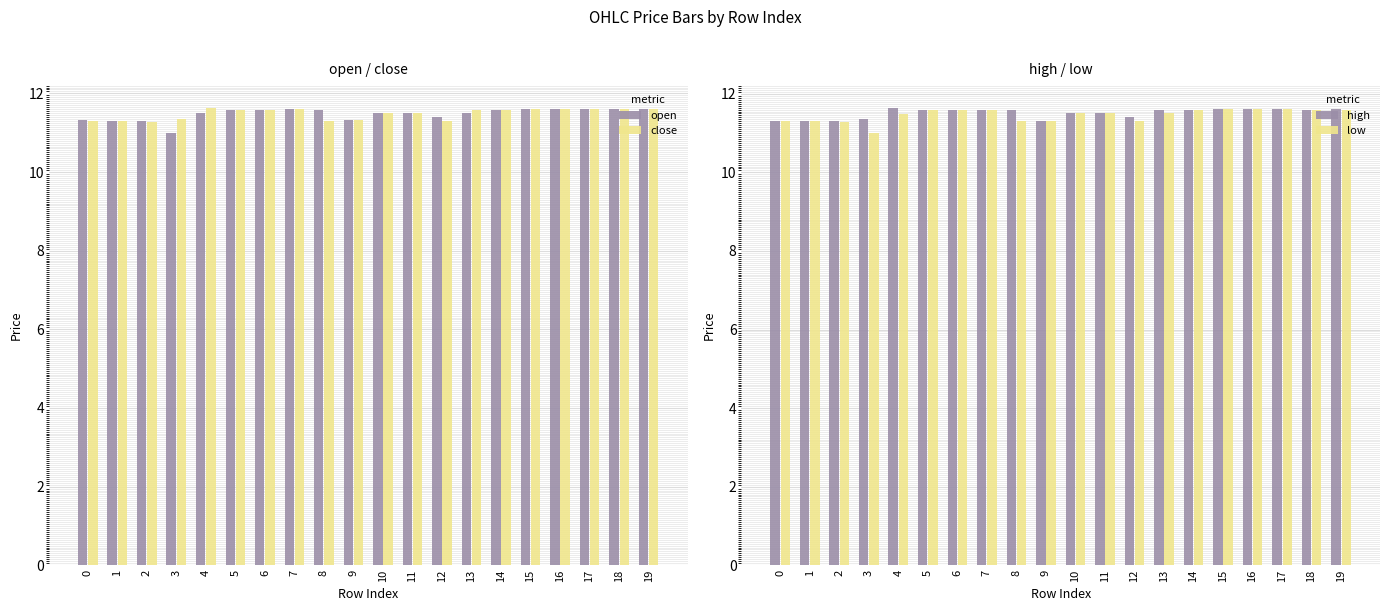

Which series changed the most between 13 and 15?

open